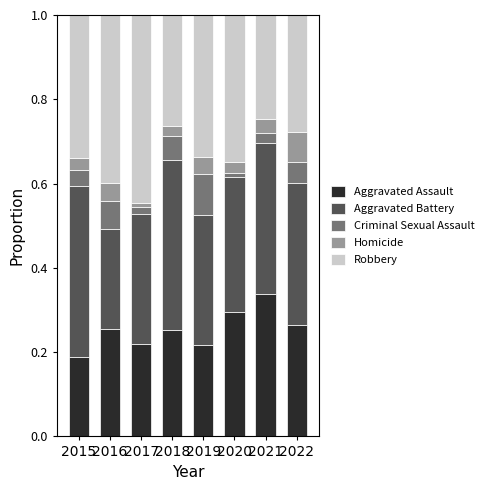

The Aggravated Assault series shows 0.3 at 2020. True or false?

True